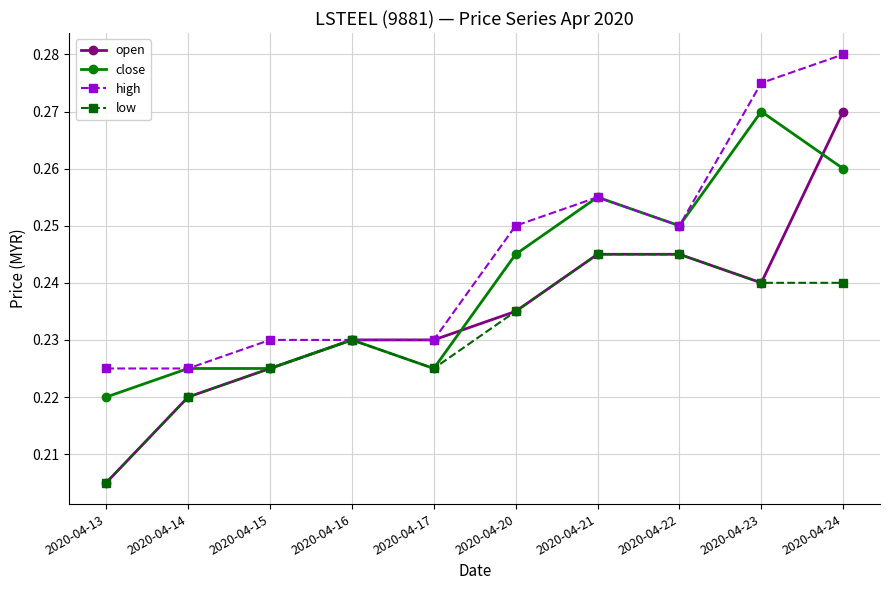

At how many categories does at least one series exceed 0?

10